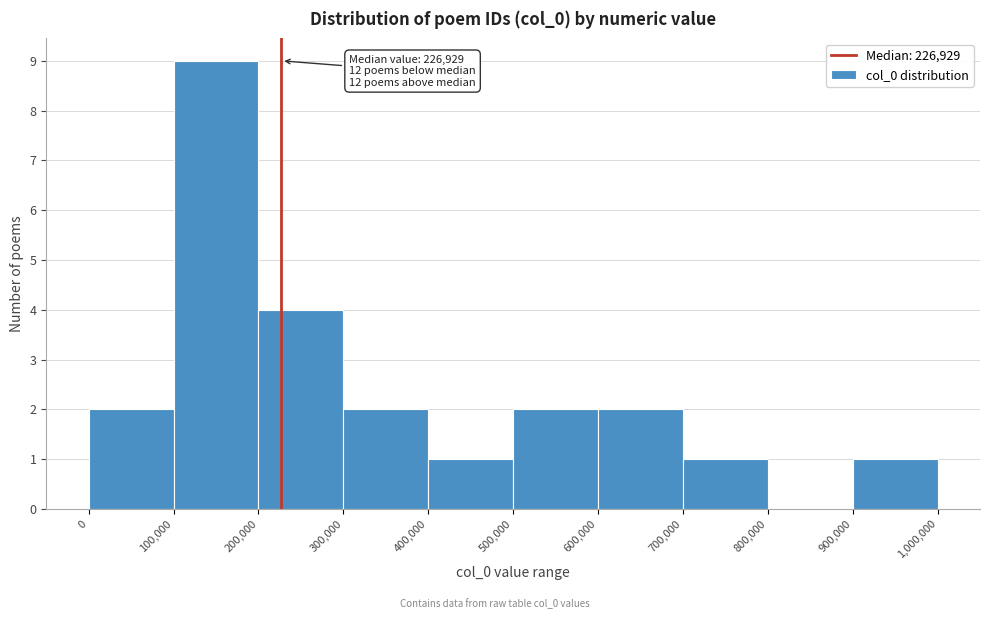

Over which range of the x-axis is the bar tallest?

100,000 to 200,000